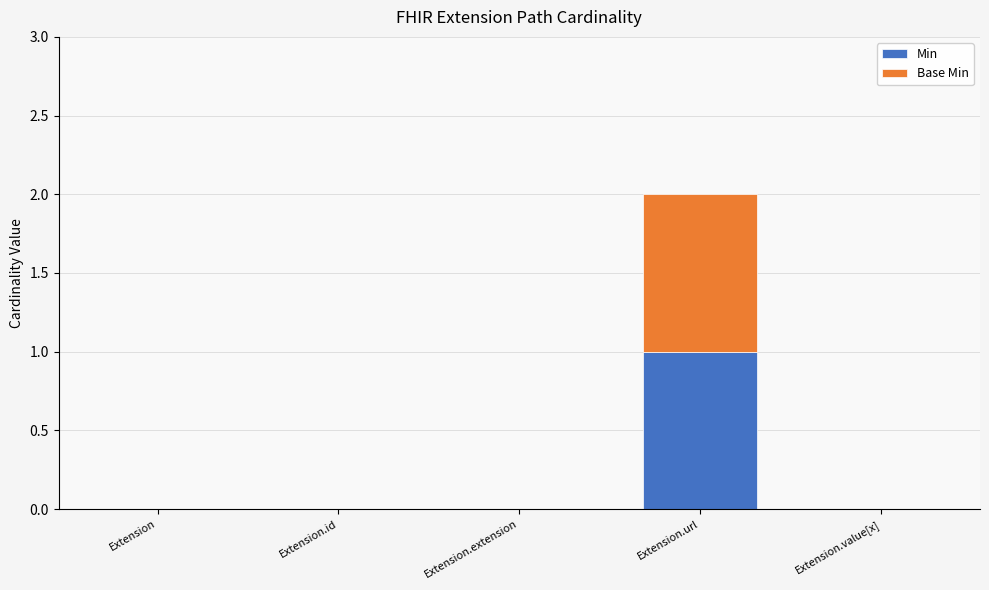

Are the bars grouped side by side (vs. stacked)?

No